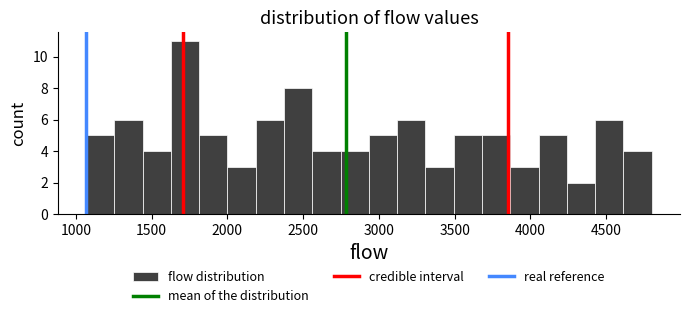

Read against the x-axis, roughly where is the centre of the tallest bar?

1700